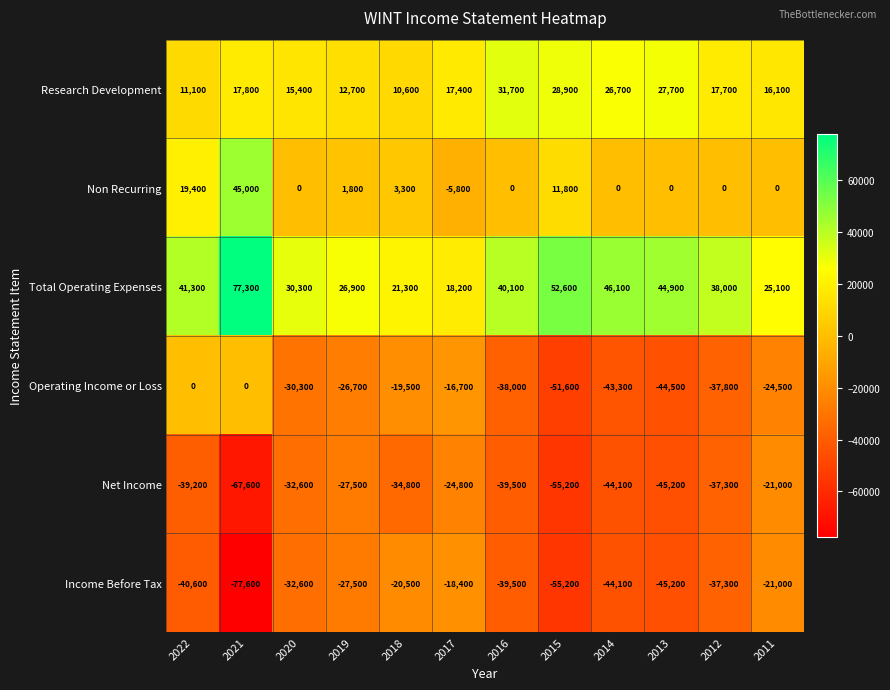

Read the Net Income value at 2018, to the nearest 100.

-34800